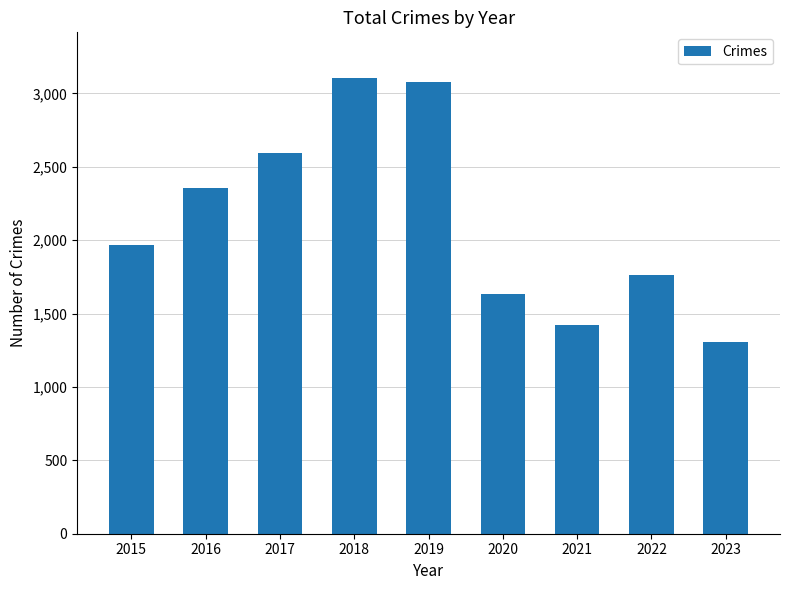

The chart shows a value of 3105 at 2018. True or false?

True